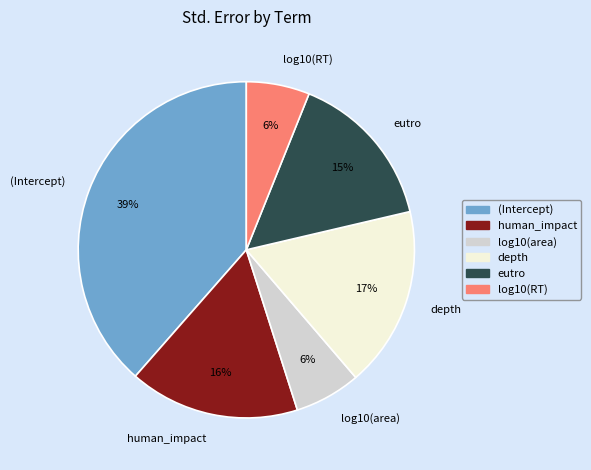

Is the sum of human_impact and eutro greater than half?

No